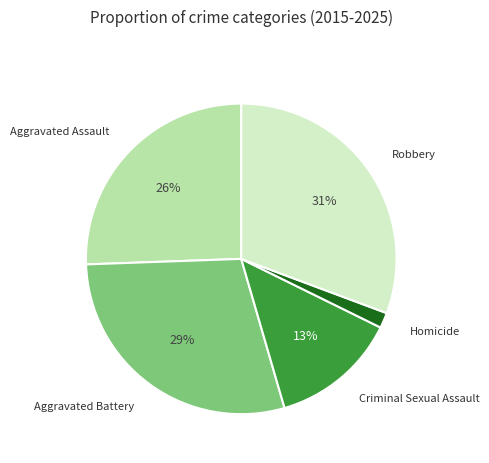

How many slices are in this pie chart?

5